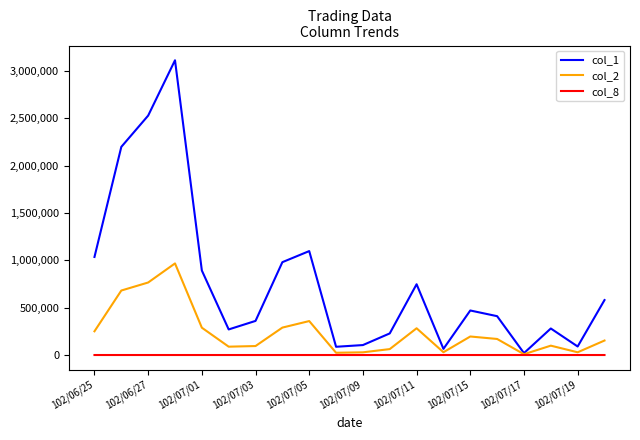

Rank the series by their average value, from lowest to highest.

col_8, col_2, col_1